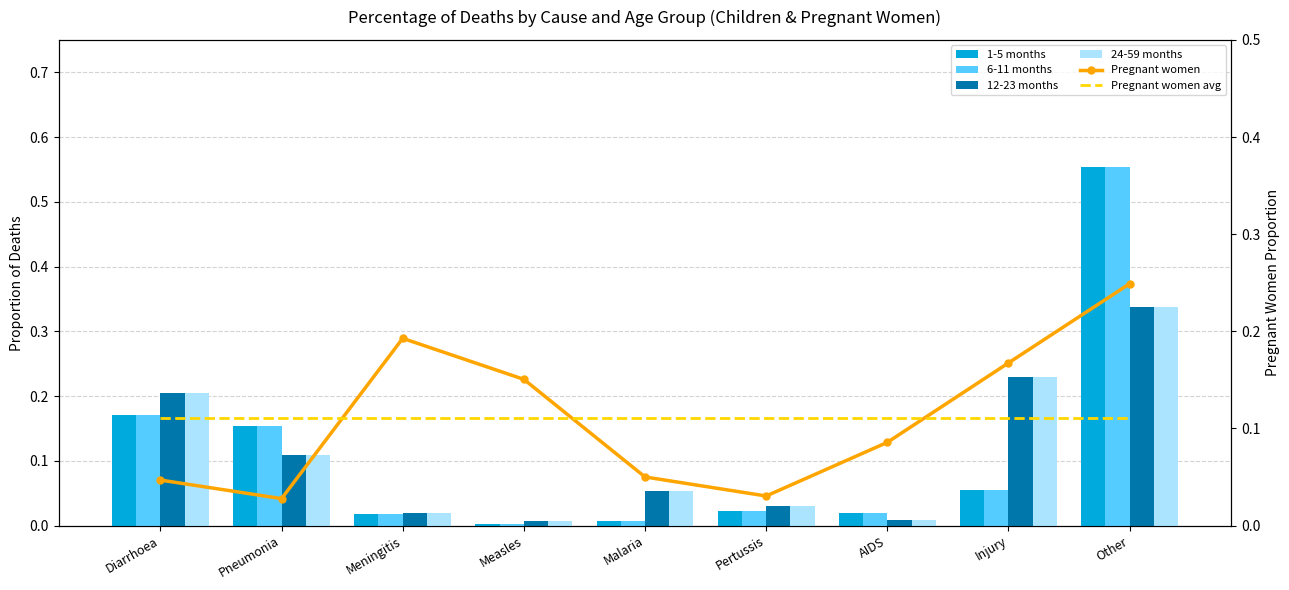

What is the spread (max minus min) of values at Measles?

0.1